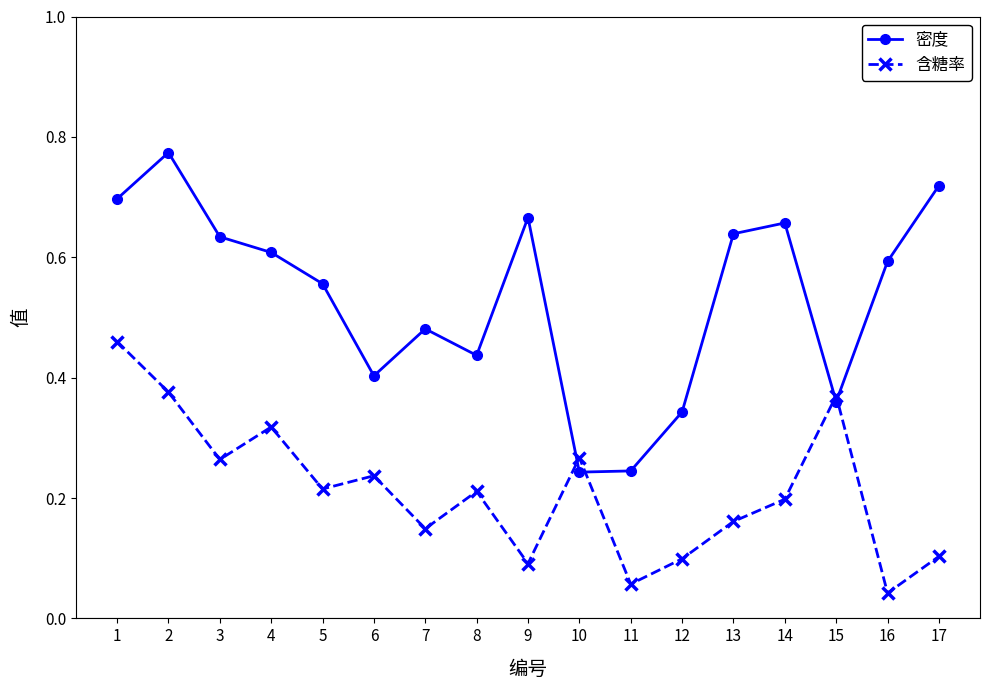

How many lines are shown in the chart?

2